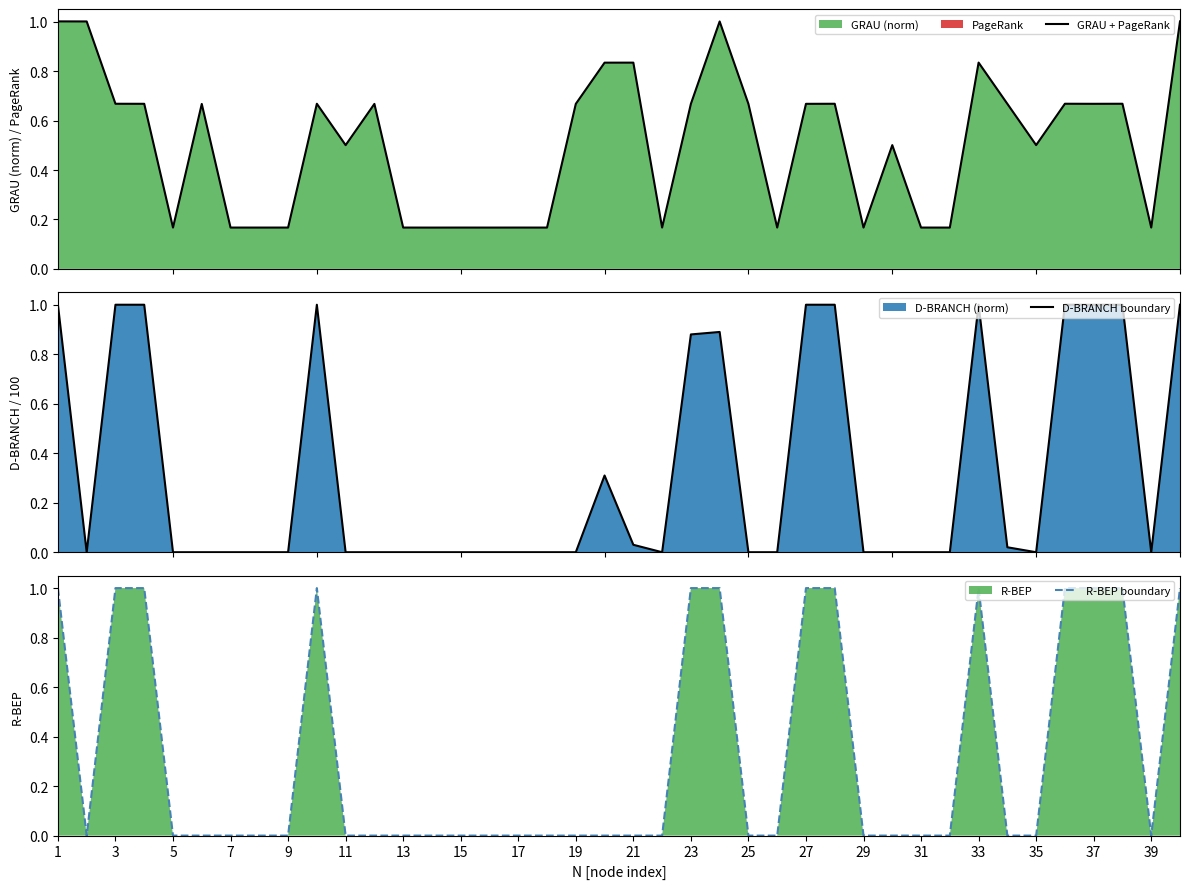

The value of R-BEP boundary at 25 is 0. True or false?

True